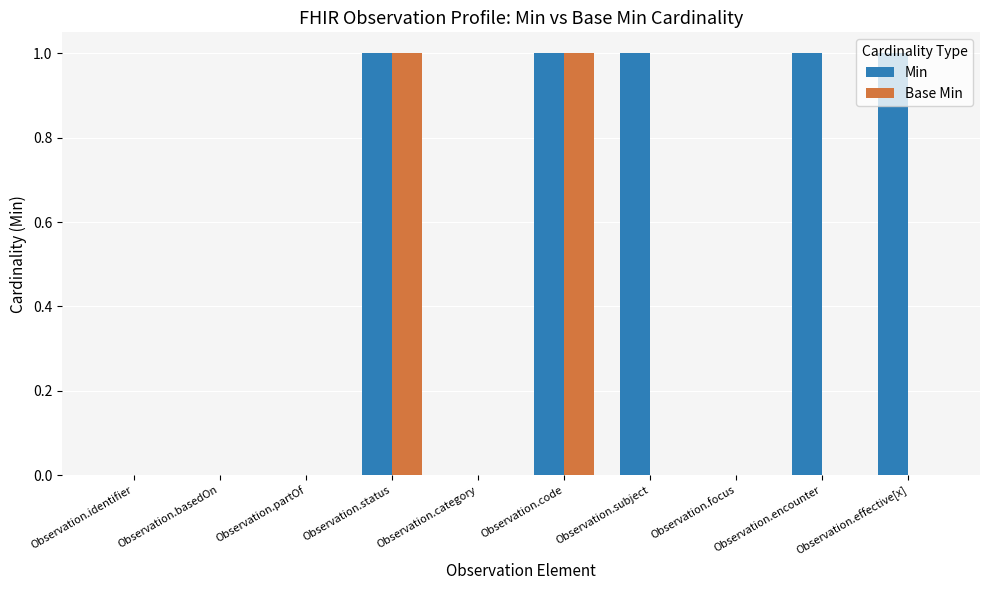

Which series changed the most between Observation.status and Observation.encounter?

Base Min